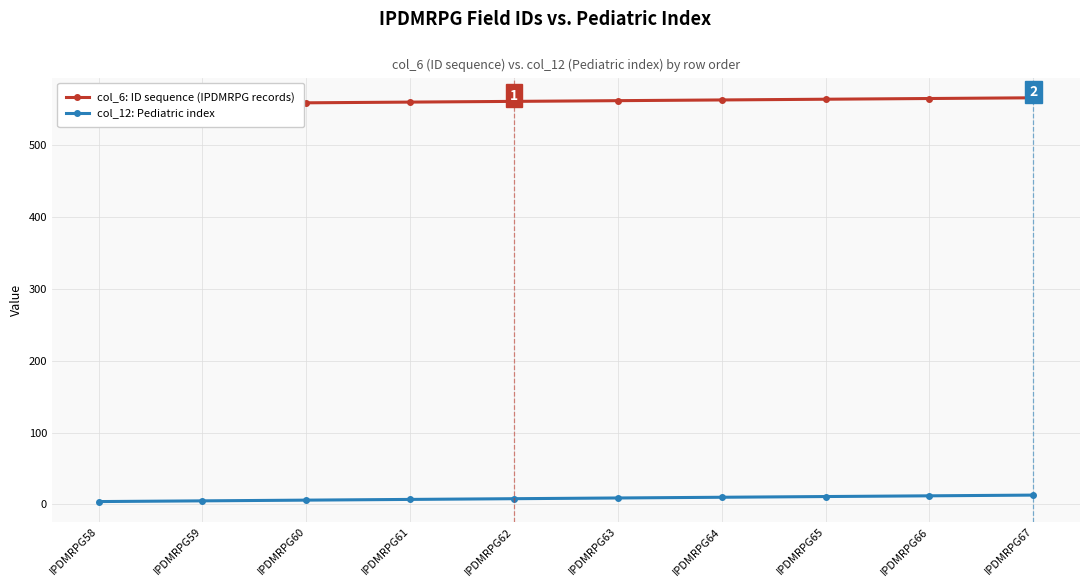

What is the total value across all series at IPDMRPG67?

579